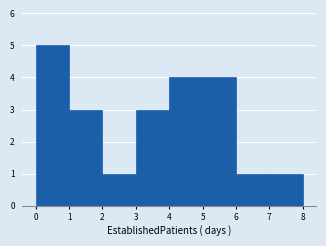

Reading left to right, list every bar in this chart as the range it spans on the x-axis followed by its height. The values are not printed on the chart, so give them approximately, as read against the axis.

0 to 1: 5
1 to 2: 3
2 to 3: 1
3 to 4: 3
4 to 5: 4
5 to 6: 4
6 to 7: 1
7 to 8: 1